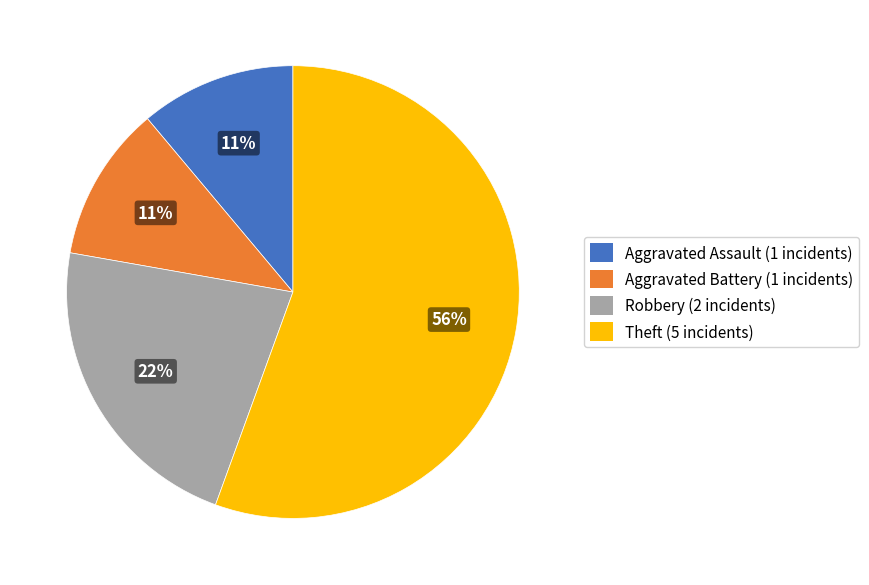

What percentage is the Aggravated Assault slice, to the nearest percent?

11%